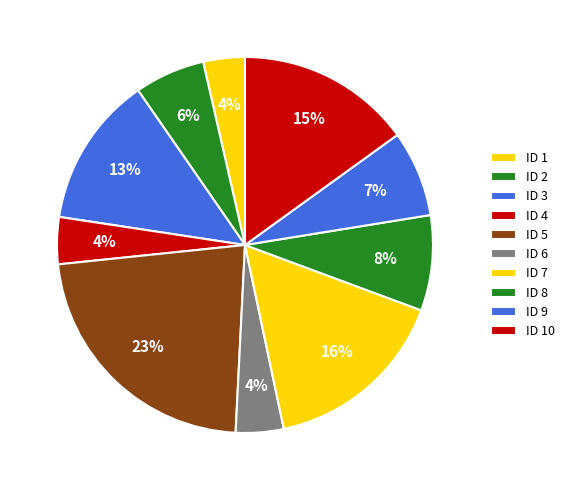

Count the number of slices in the pie.

10